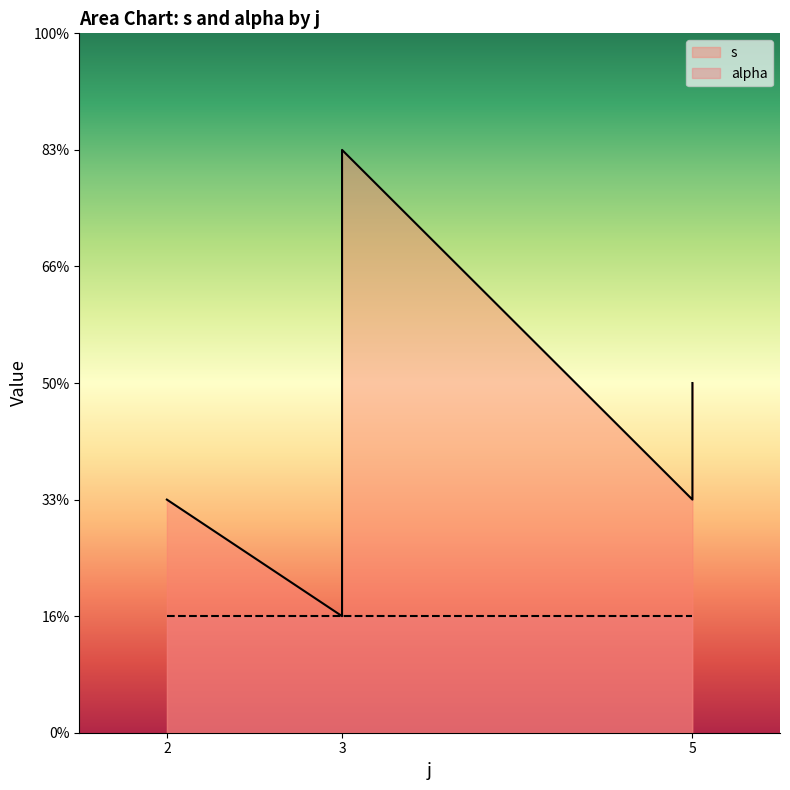

Count the number of values greater than 2.

4